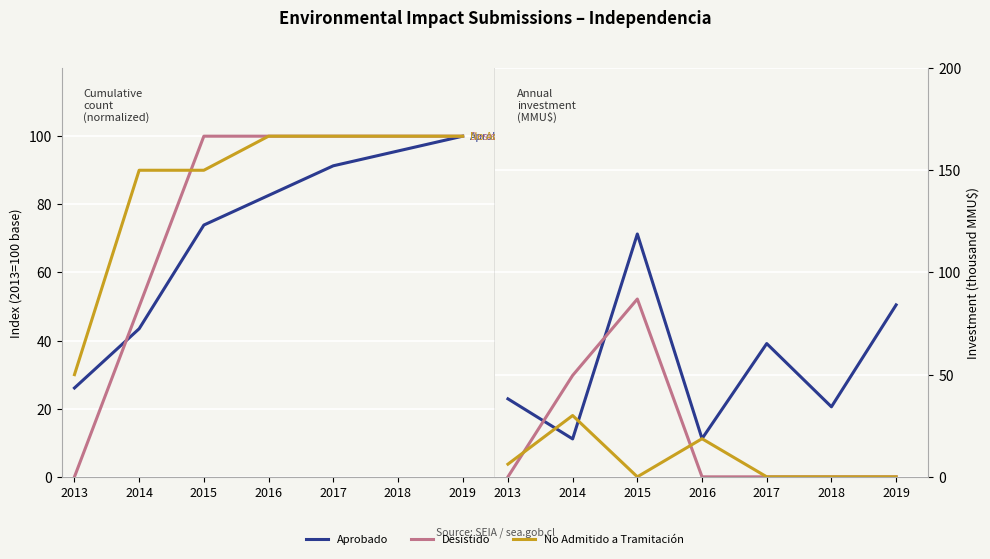

What is the sum of all Aprobado values?

377.8